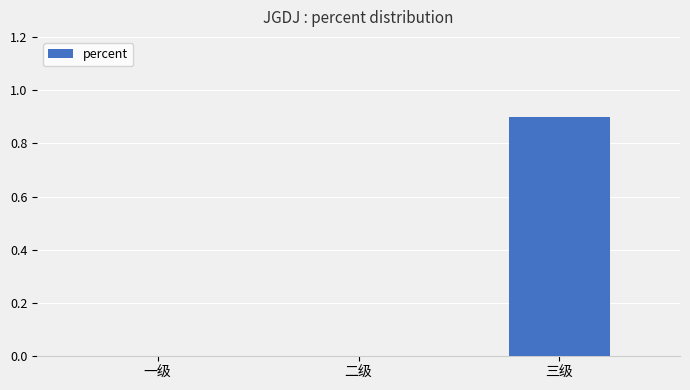

Reading left to right, extract all data points from this chart.

一级=0.0	二级=0.0	三级=0.9